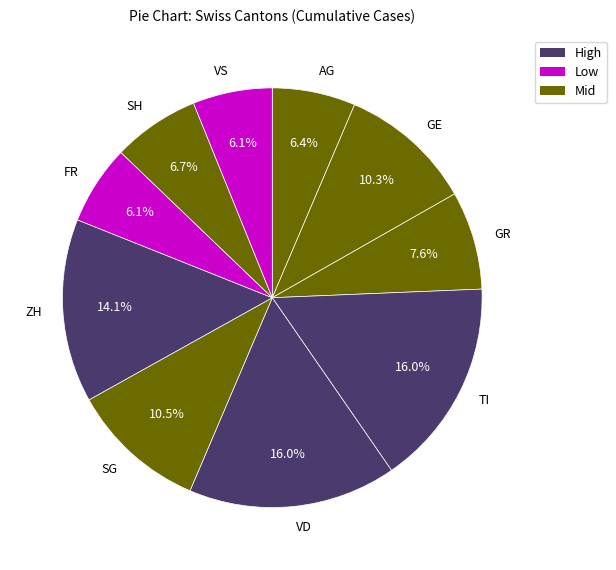

Which has a higher value, SH or GR?

GR